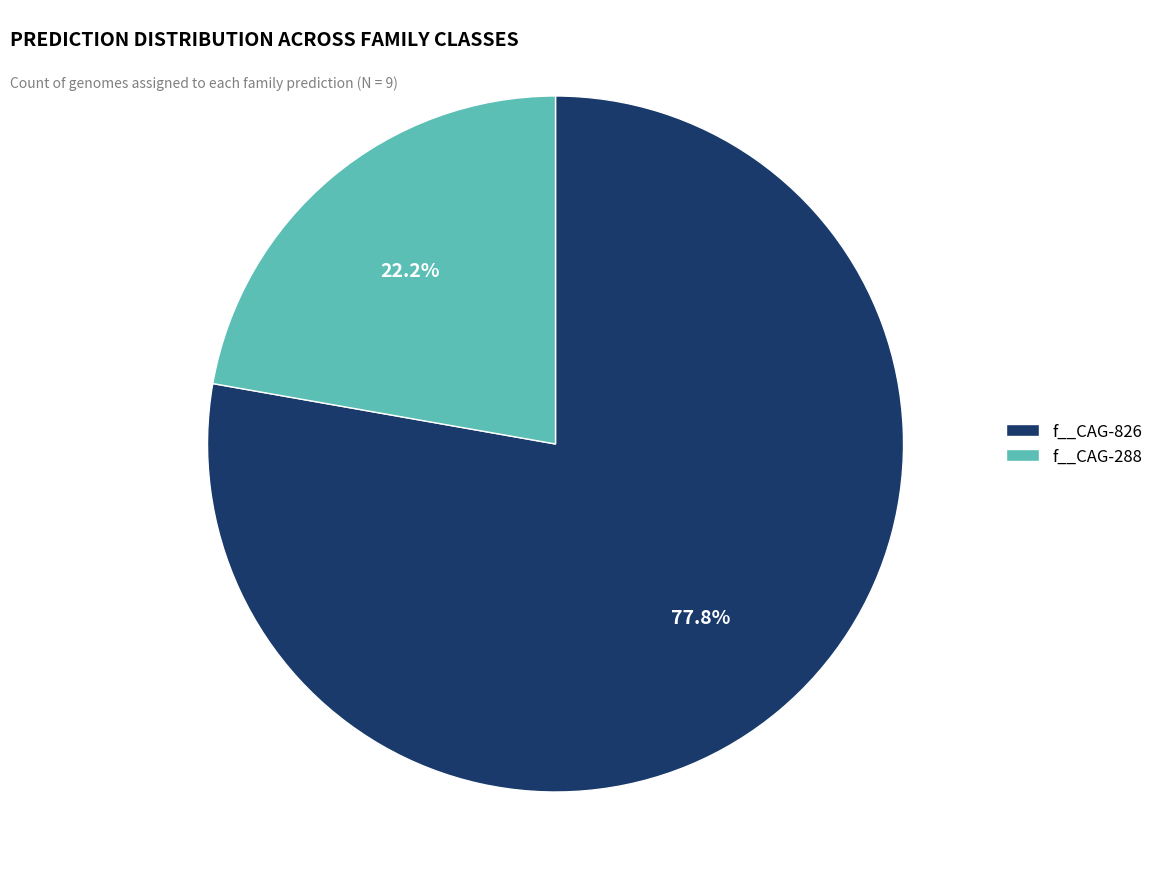

How many segments does this pie chart have?

2